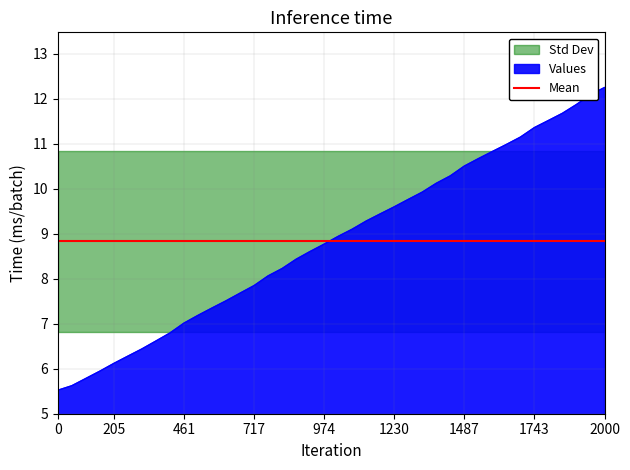

Does the chart have visible grid lines?

Yes